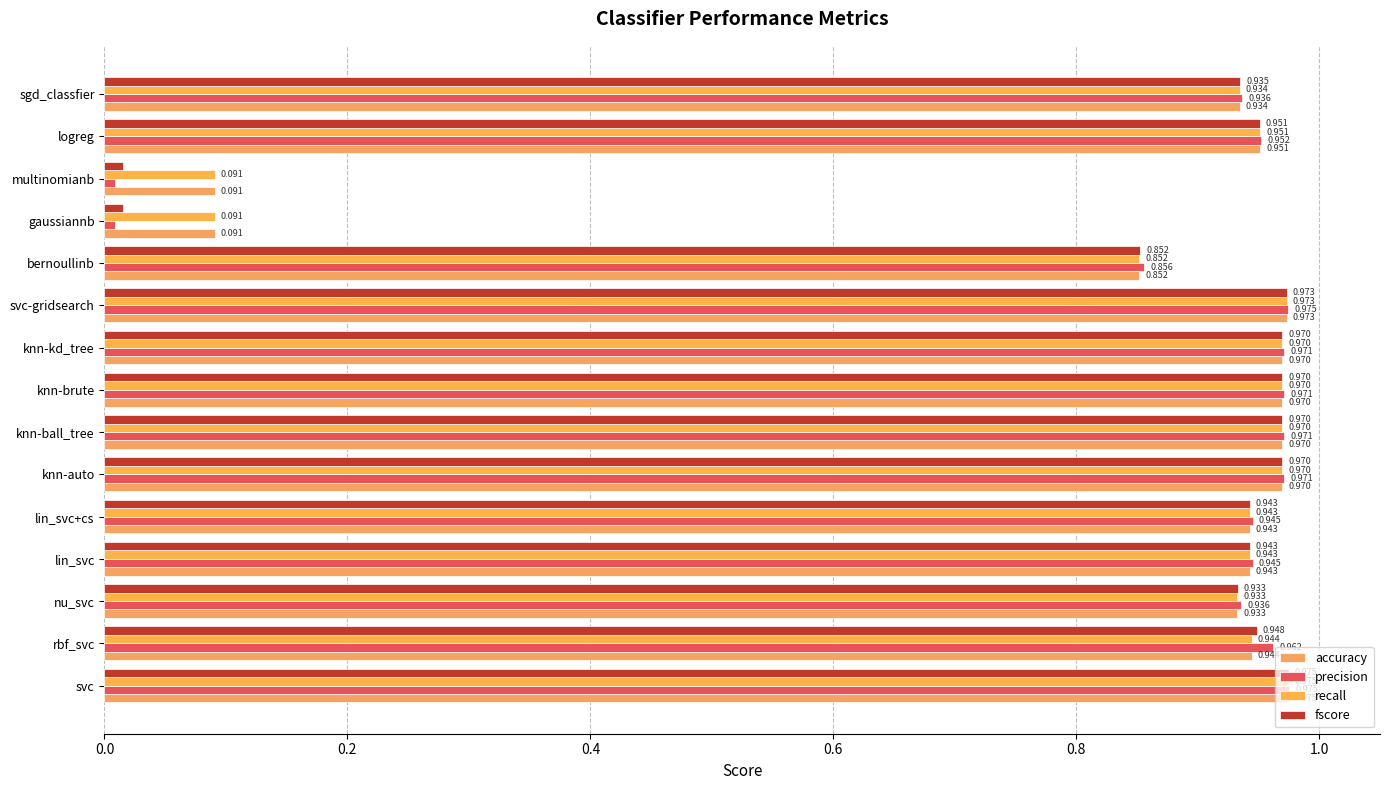

At how many categories does at least one series exceed 0?

15